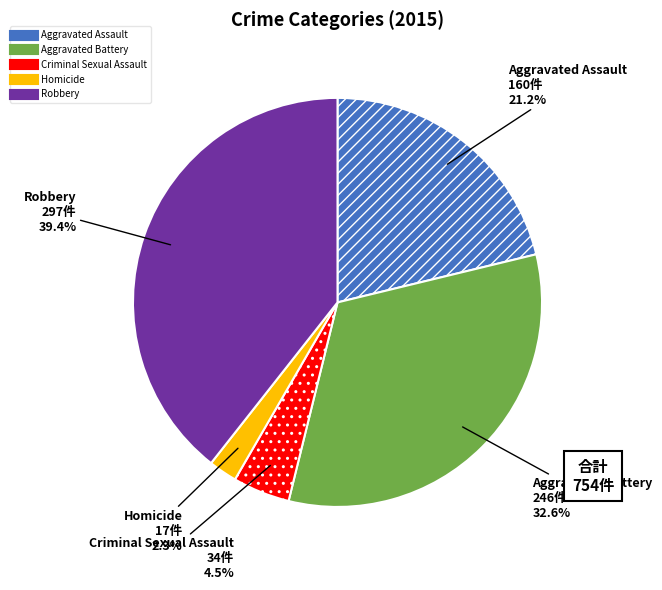

Between Criminal Sexual Assault and Aggravated Assault, which is larger?

Aggravated Assault